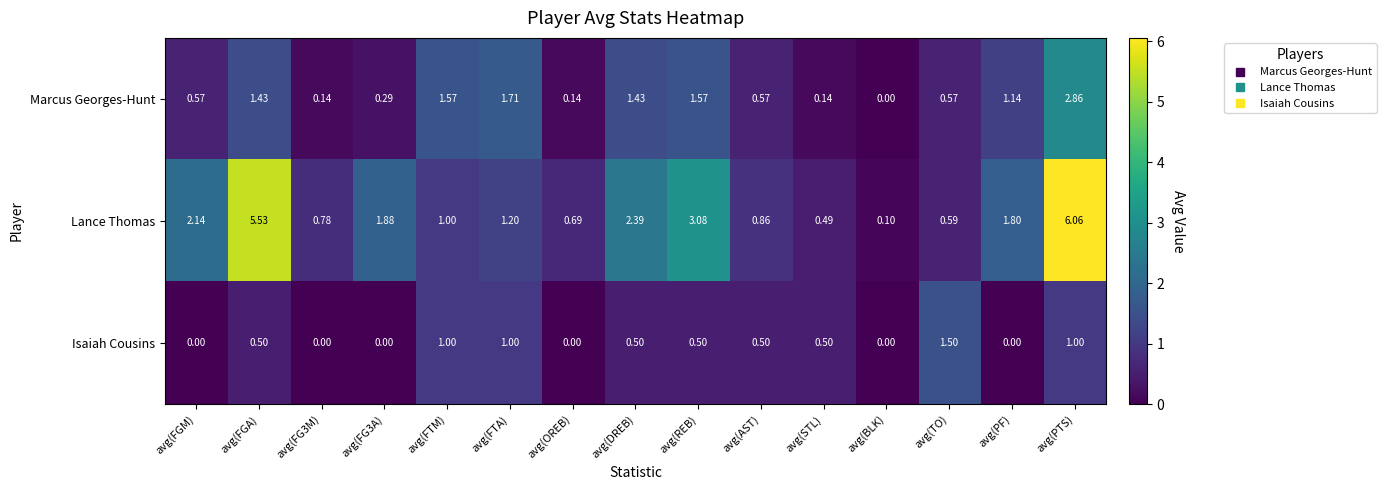

Between avg(FGA) and avg(PF), which series saw the biggest shift?

Lance Thomas